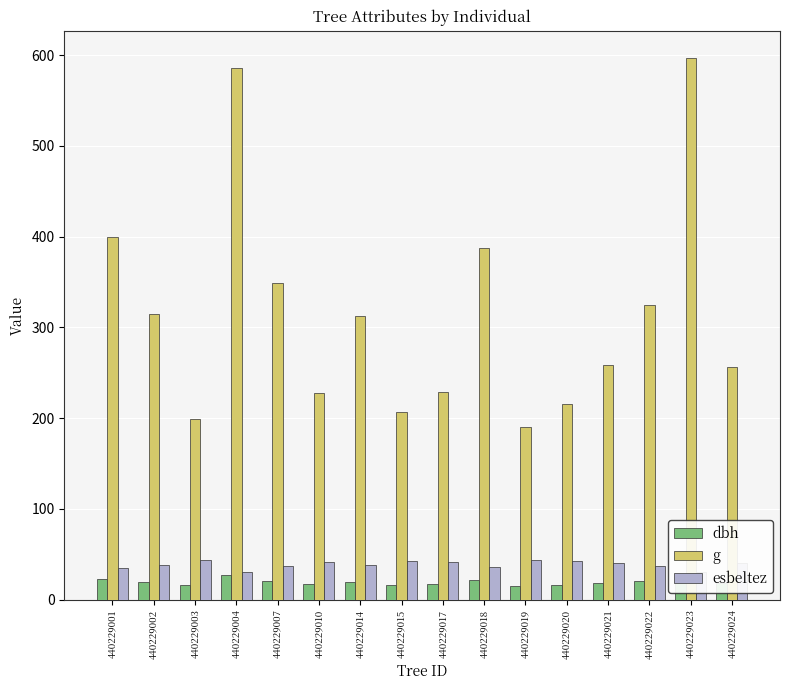

What is the difference between the esbeltez values at 440229002 and 440229018?

2.4